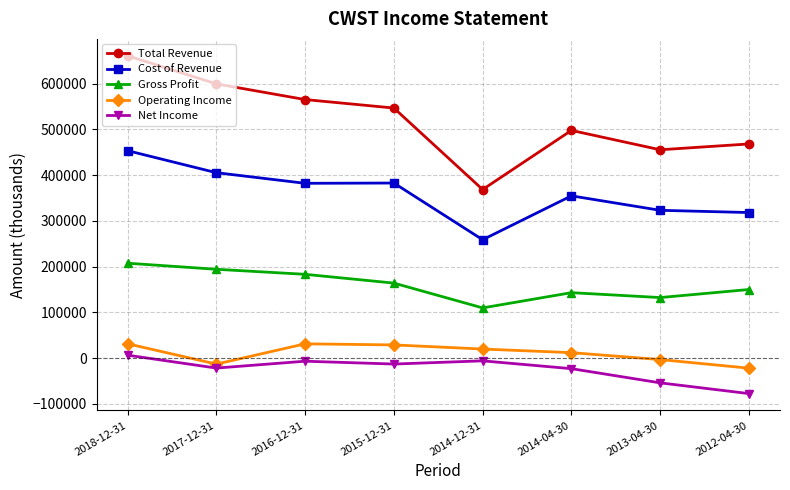

Which series changed the most between 2016-12-31 and 2014-12-31?

Total Revenue